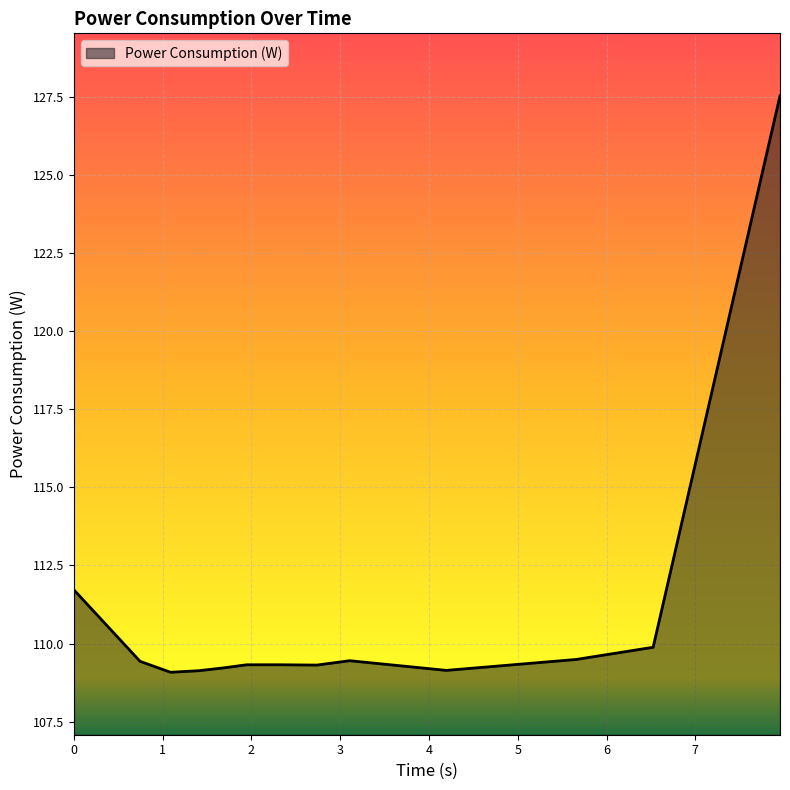

What is the smallest value displayed?

109.1